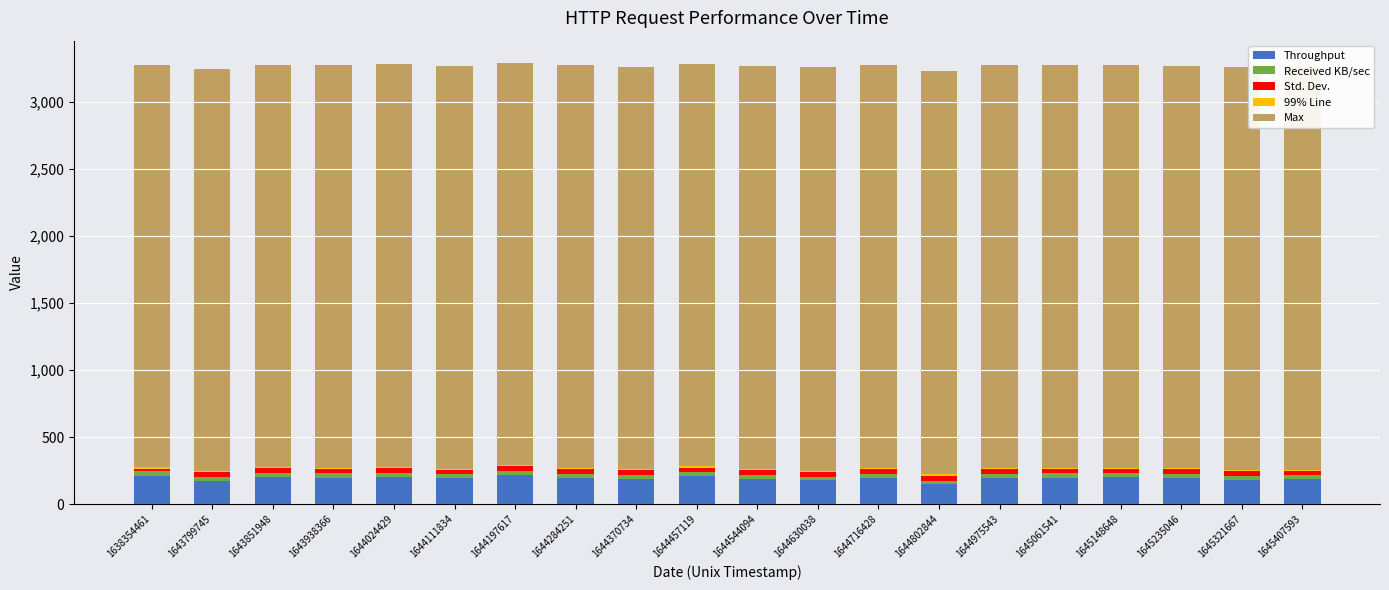

Does the chart contain stacked bars?

Yes